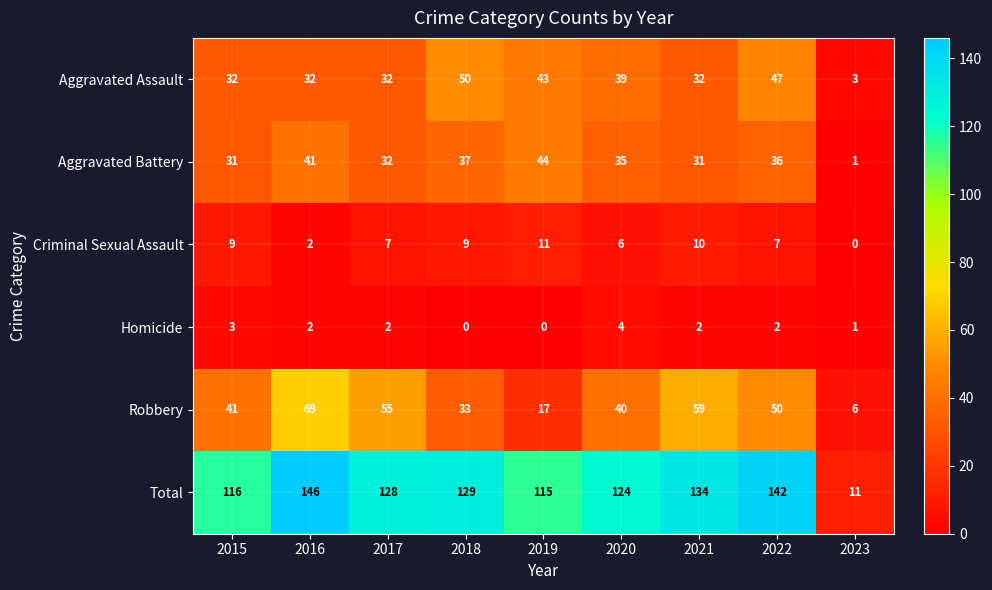

Which series has the largest range (max minus min)?

Total